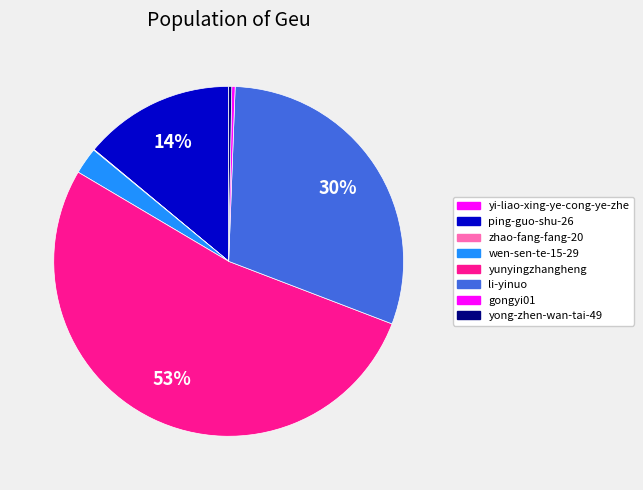

True or false: li-yinuo accounts for 30% of the total.

True